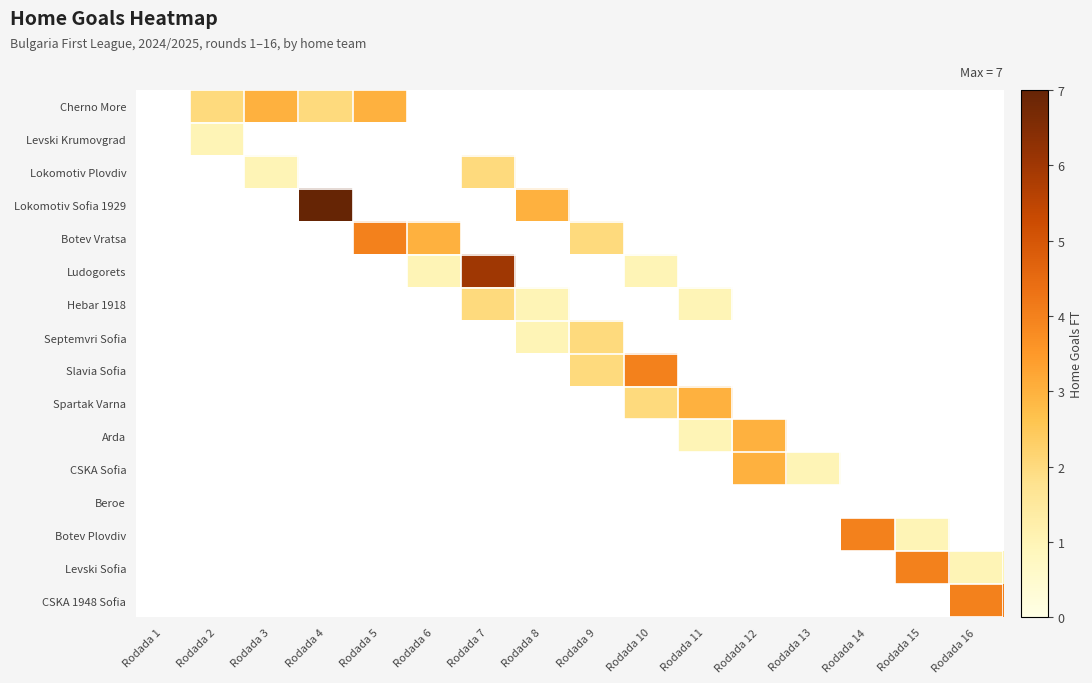

Between Rodada 7 and Rodada 12, which series saw the biggest shift?

Ludogorets